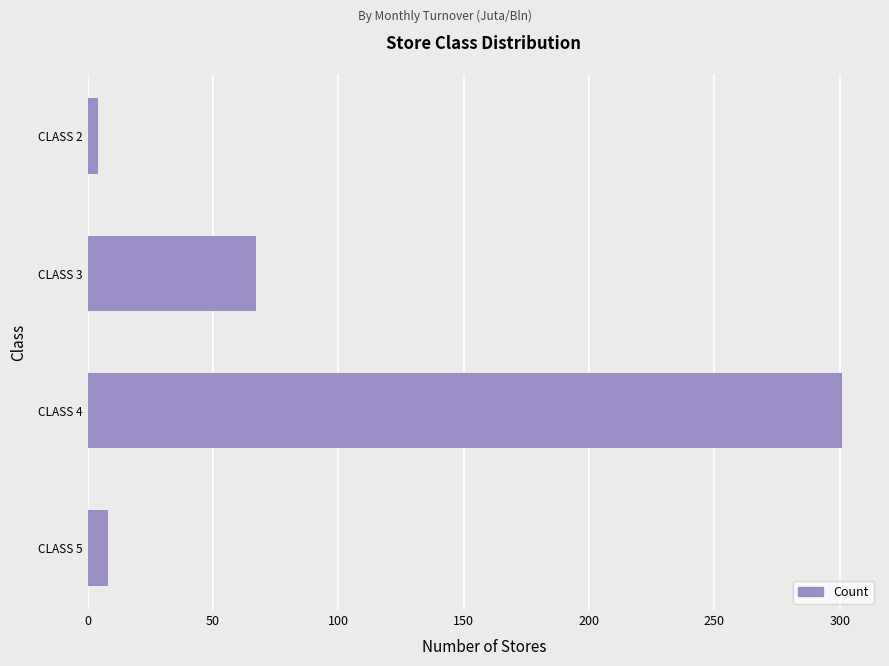

Reading bottom to top, extract all data points from this chart.

8	301	67	4